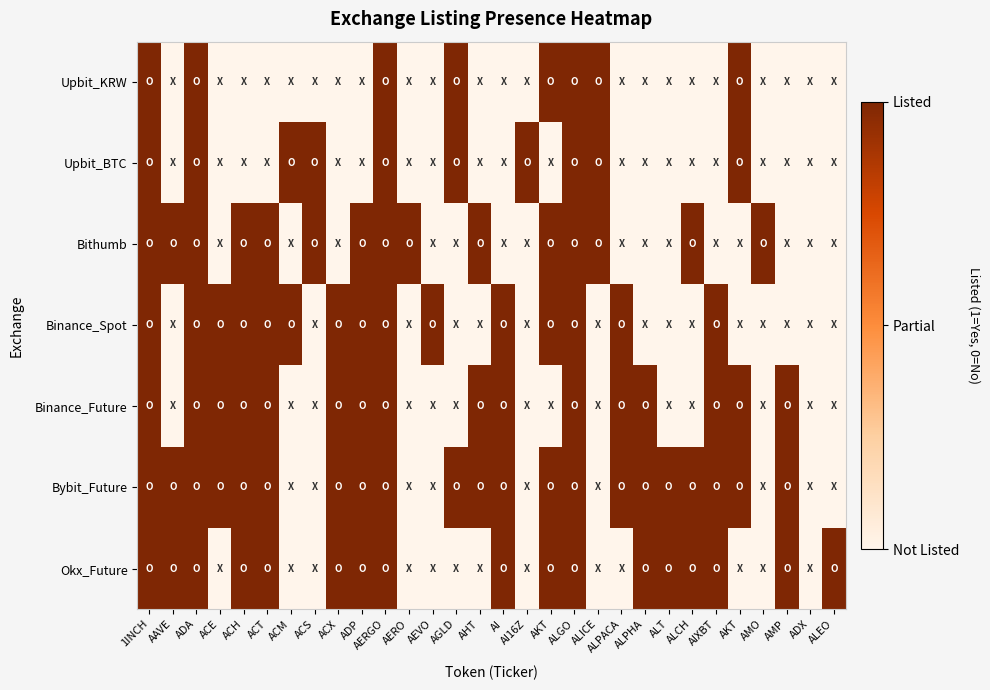

How many distinct data groups are displayed?

7